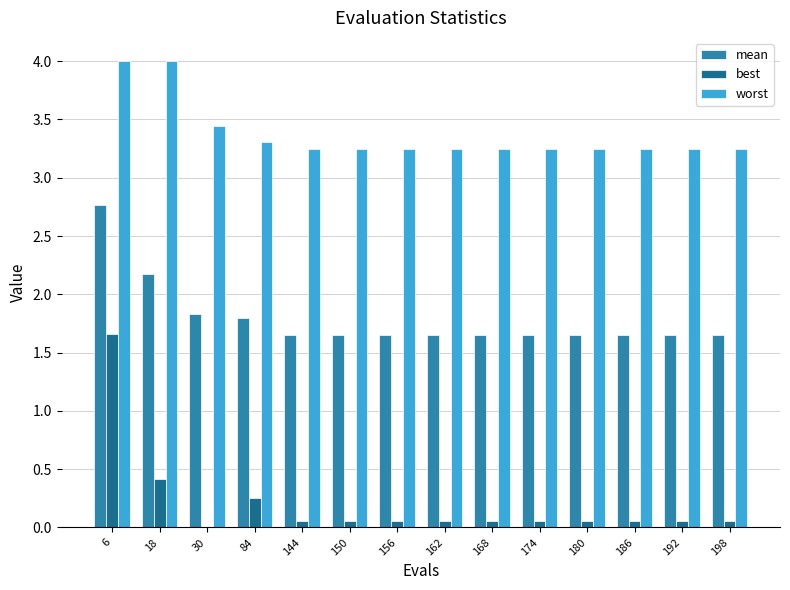

What is the highest value of the worst series?

4.0